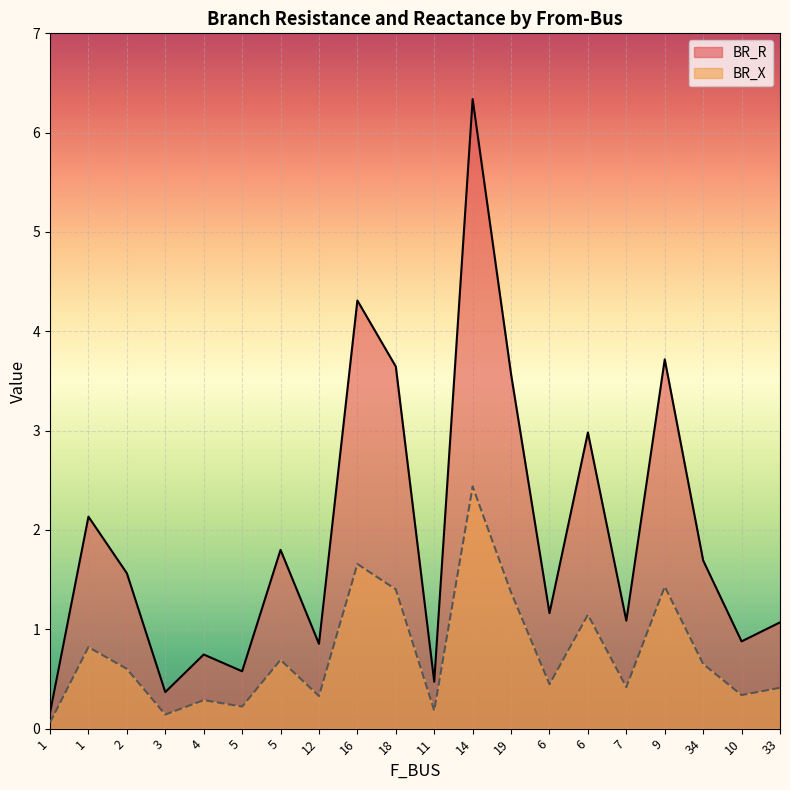

Which label corresponds to the smallest value in the chart?

1